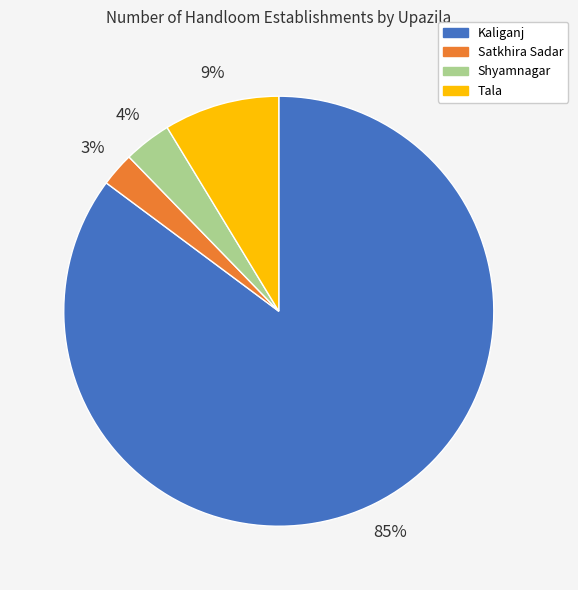

Count the number of slices in the pie.

4